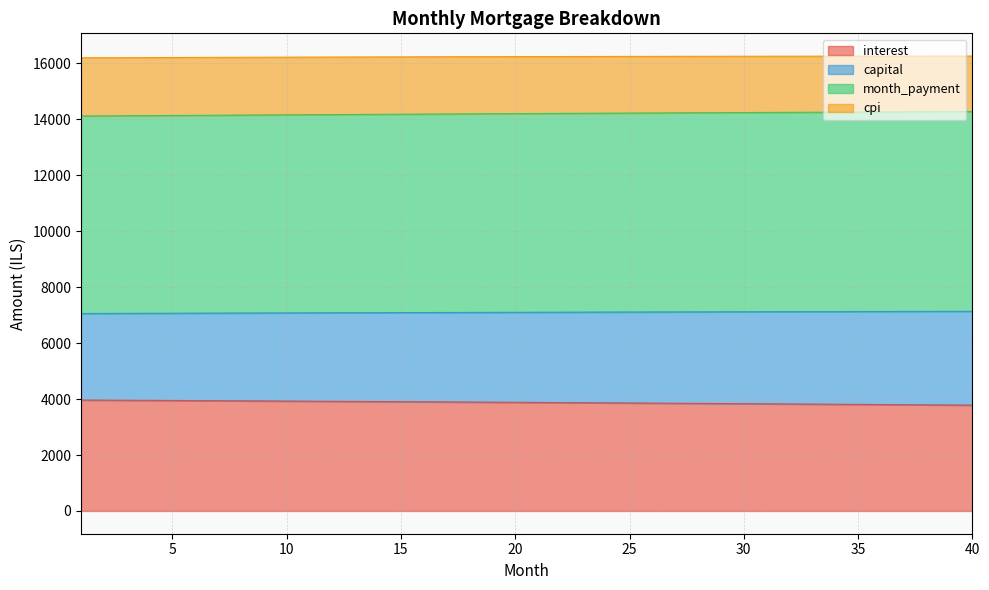

What is the sum of the interest values at 27 and 29?

7692.4